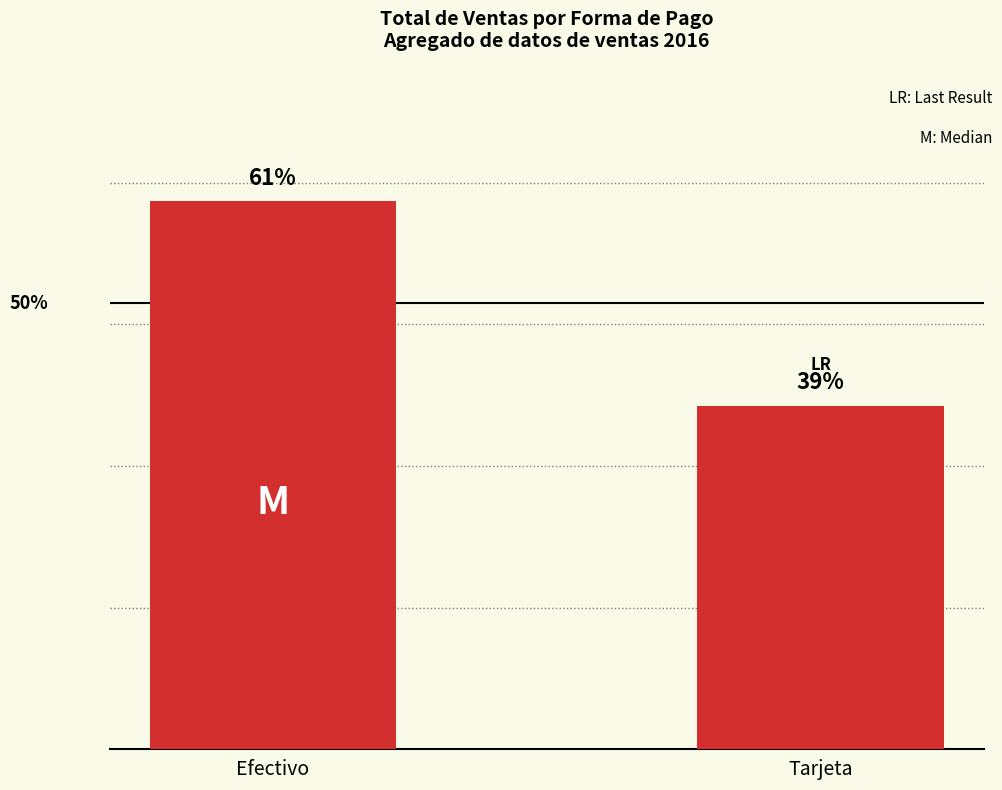

Does the chart contain any negative values?

No